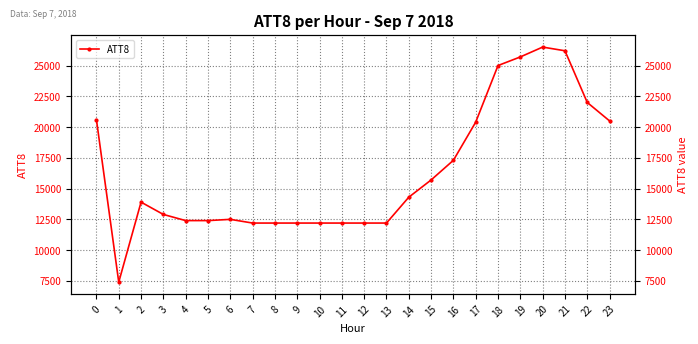

True or false: the data shows 15700 at 15.

True